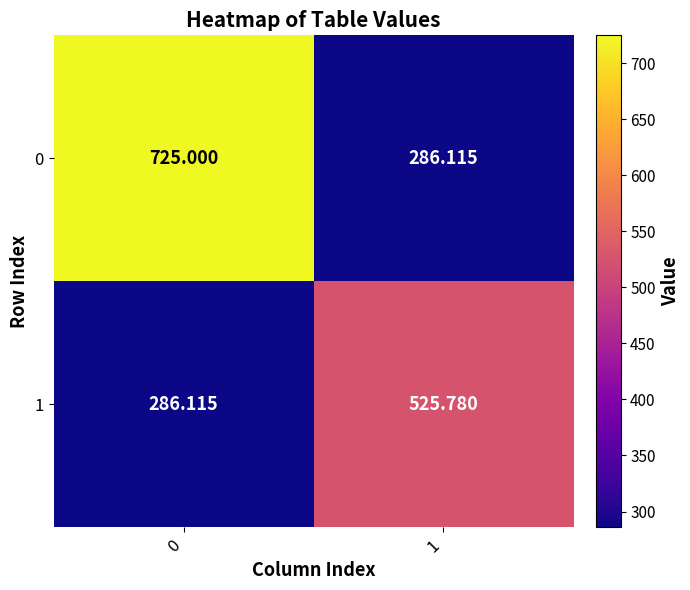

Is the value of 0 at 0 greater than the value of 1 at 1?

Yes